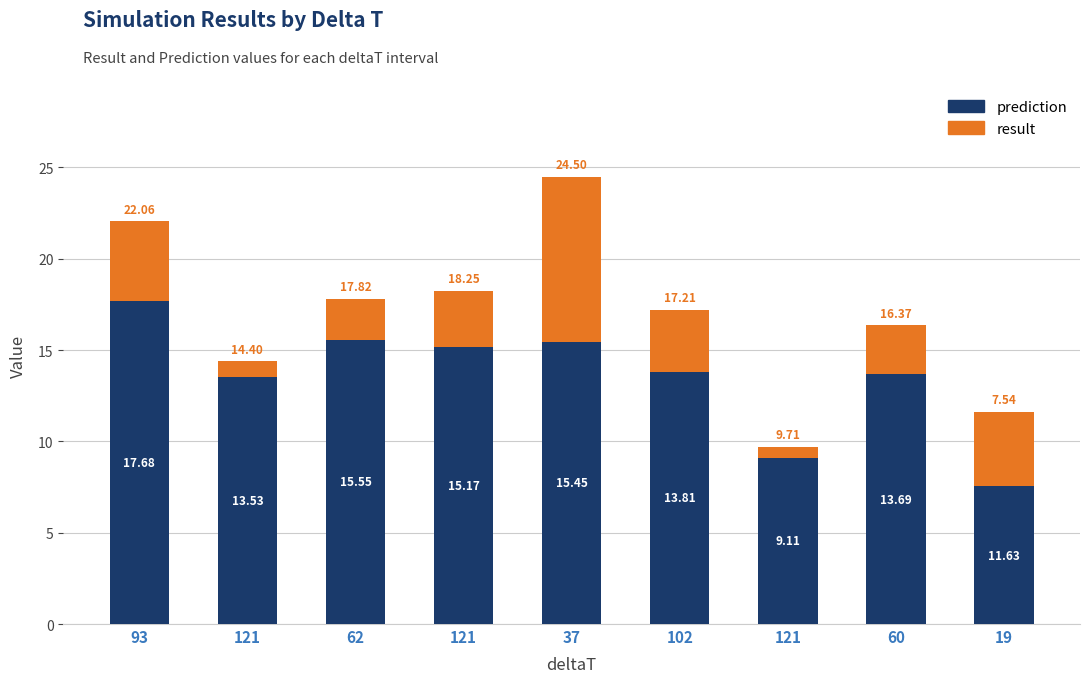

True or false: prediction has a value of 15.6 at 62.

True